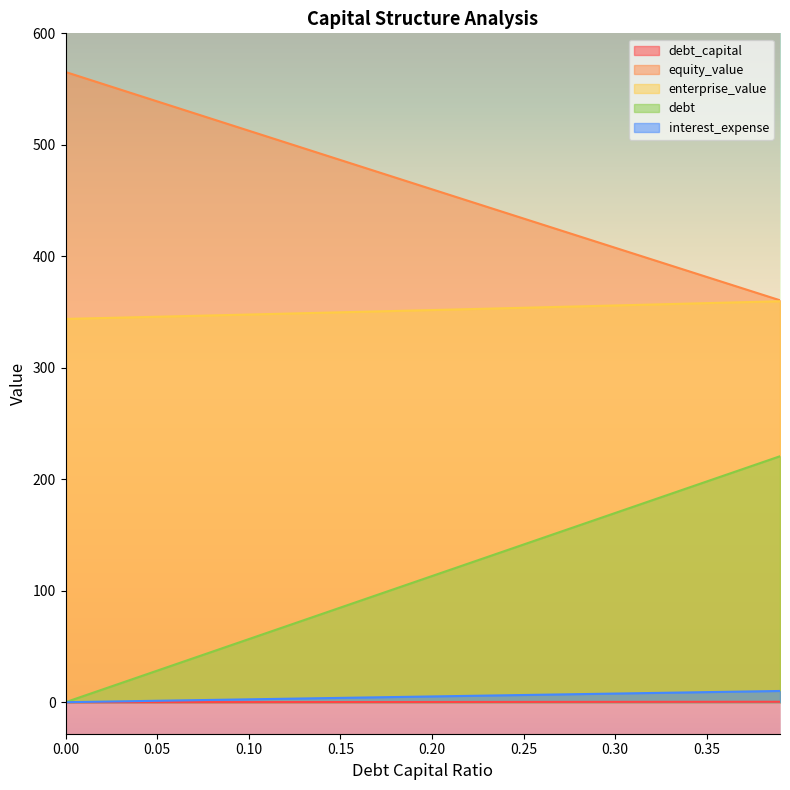

Does the chart have visible grid lines?

No